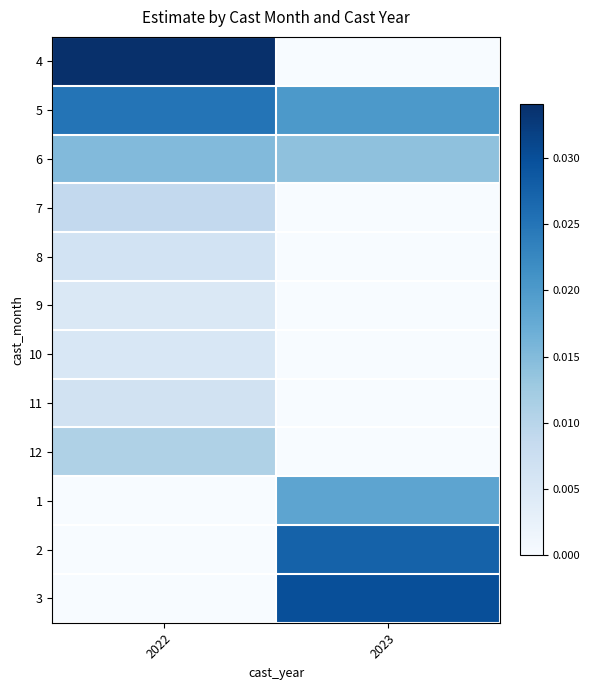

Rank the series at 2022 from lowest to highest value.

1, 2, 3, 9, 10, 8, 11, 7, 12, 6, 5, 4